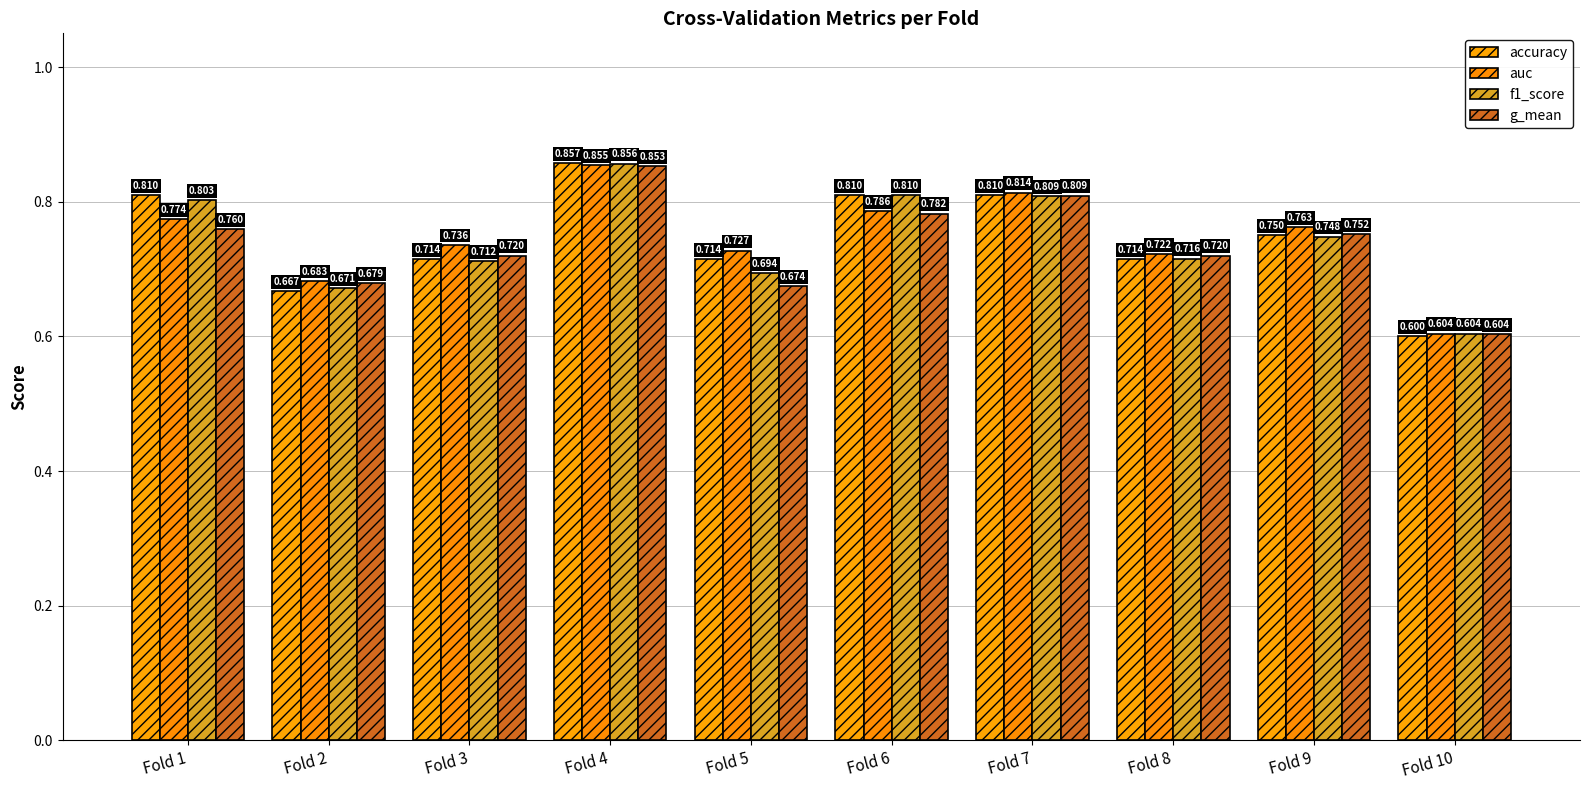

Between Fold 2 and Fold 6, which series saw the biggest shift?

accuracy